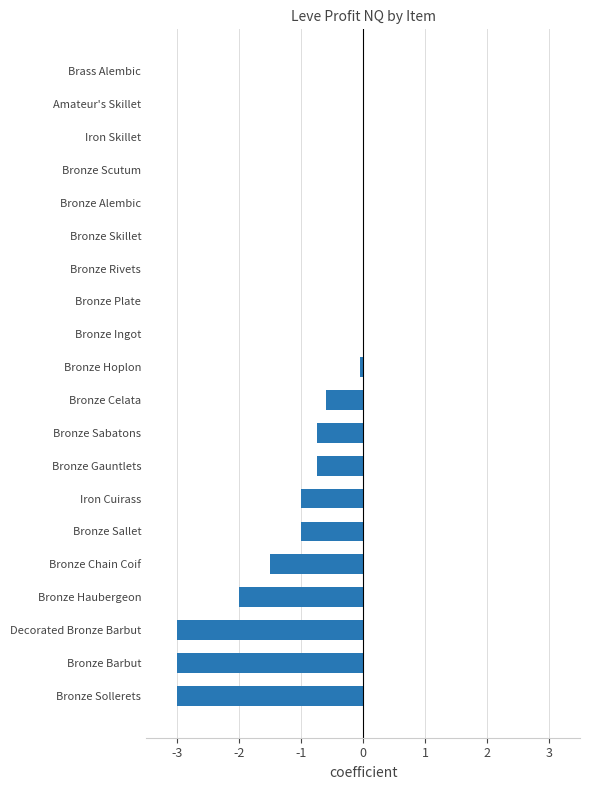

Read the value at Bronze Gauntlets.

-0.8